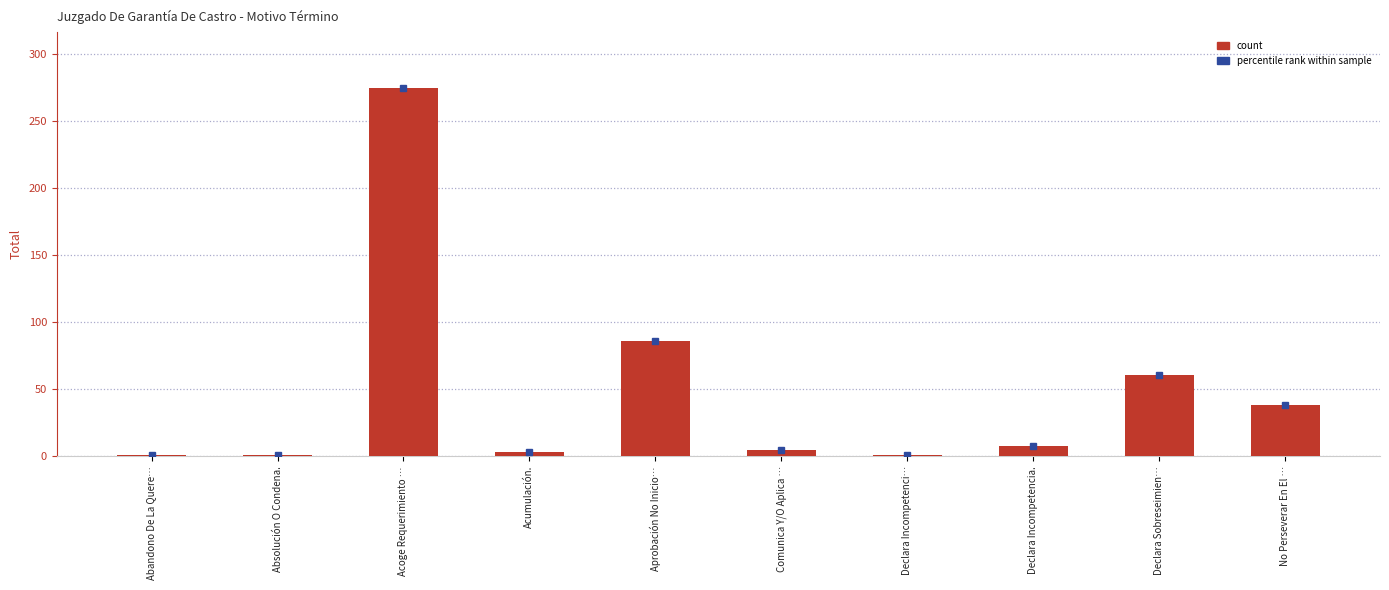

Does the chart contain stacked bars?

No